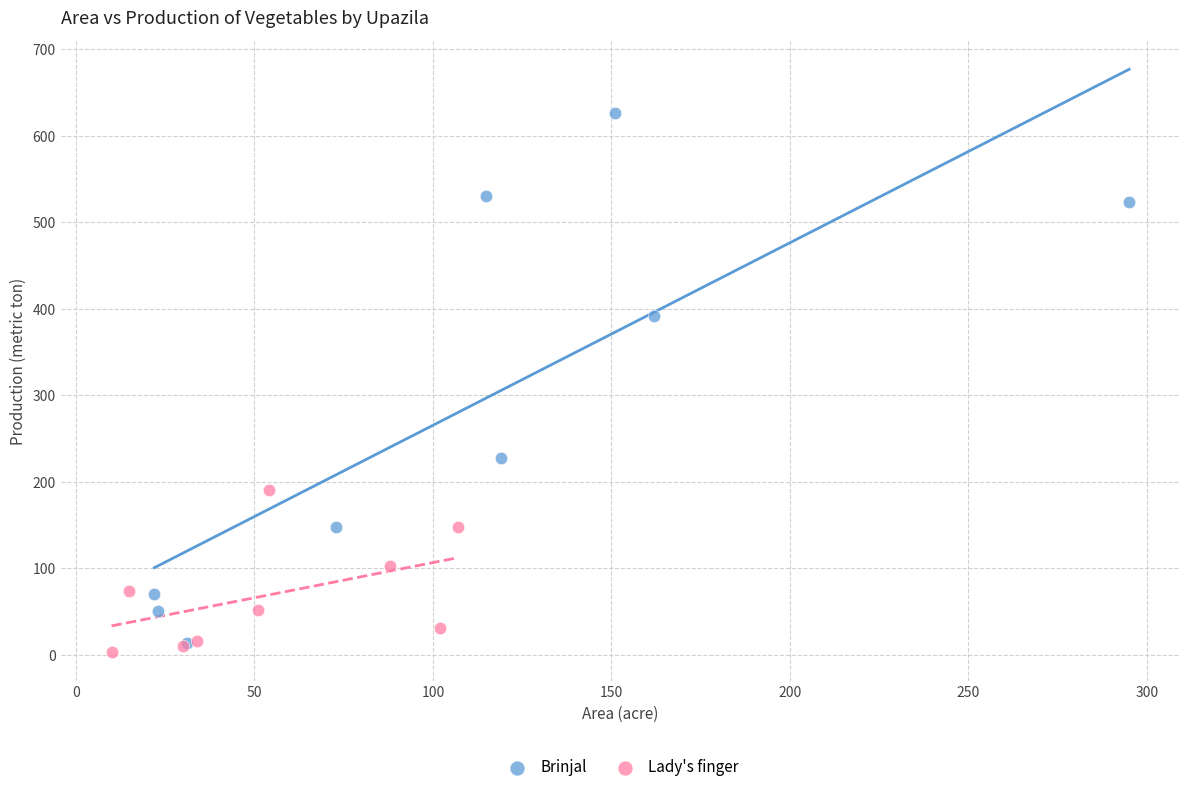

Which series contains the highest Y value?

Brinjal